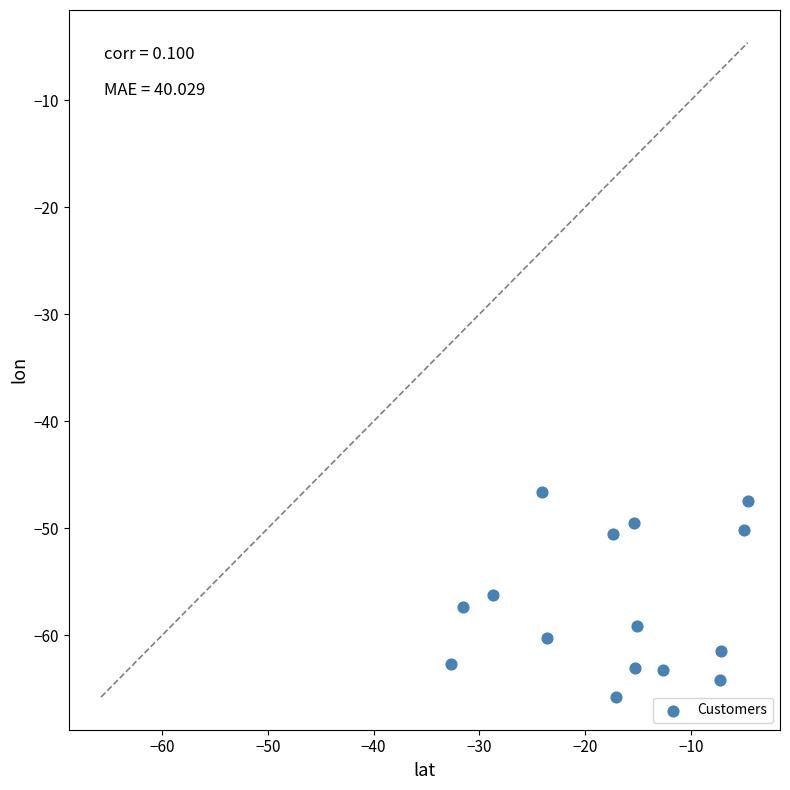

What is the range of X values (max minus min)?

28.0